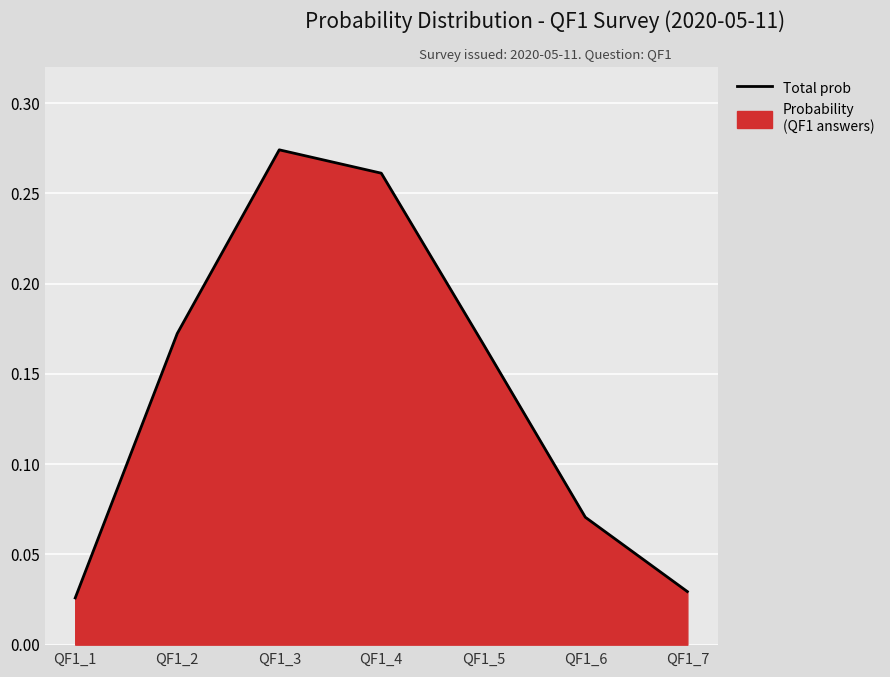

What is the difference between the second highest and second lowest values?

0.2